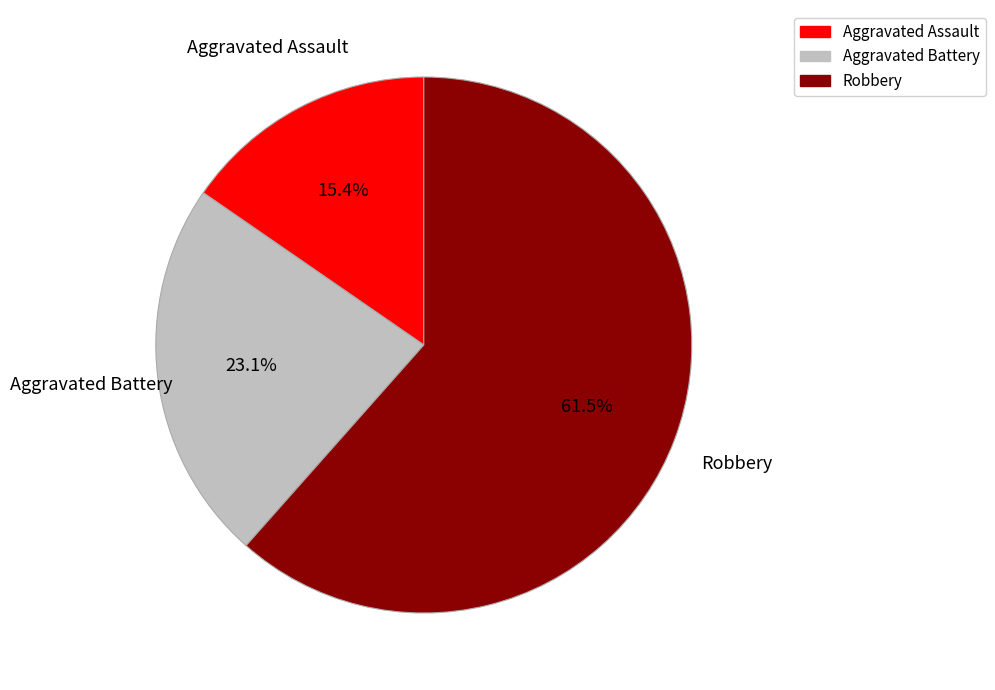

Count the number of slices in the pie.

3